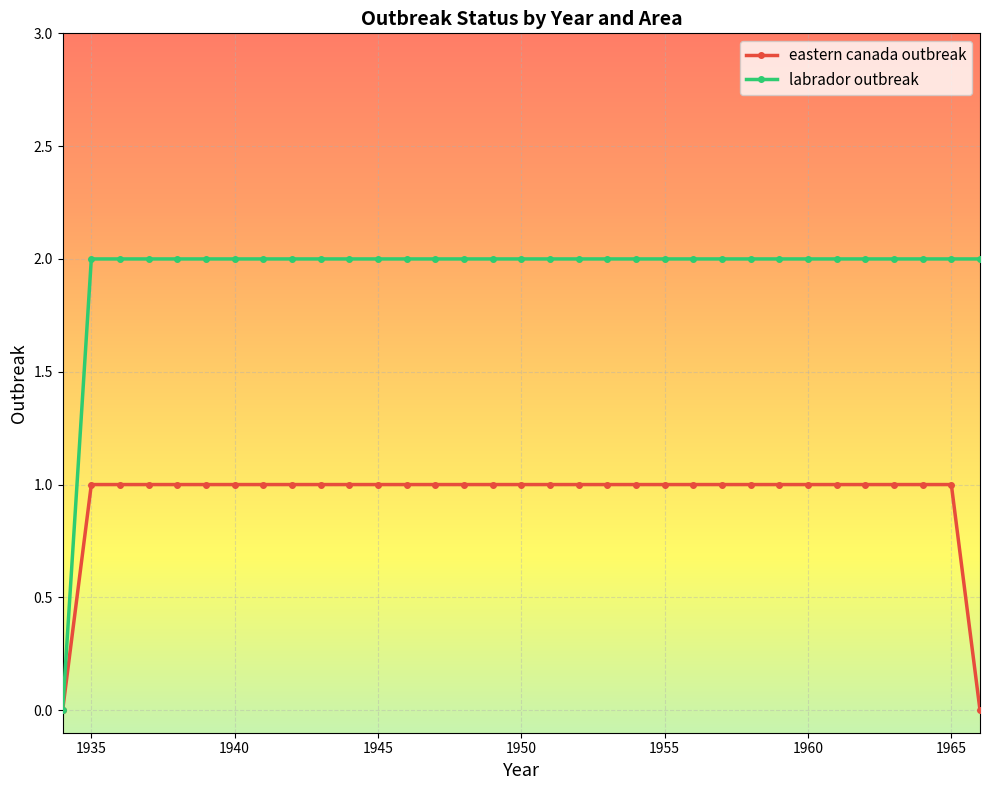

How many values in the eastern canada outbreak series are below 1?

2